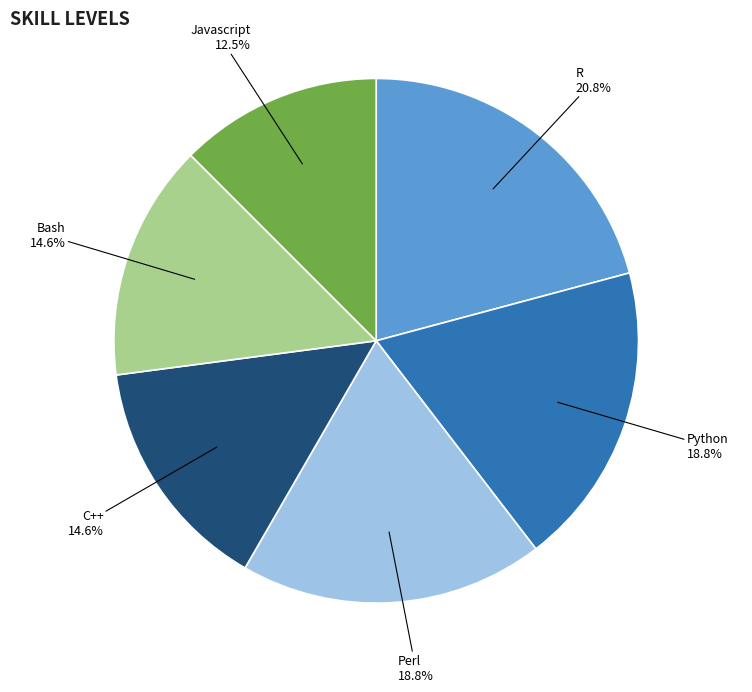

What portion of the pie excludes R?

79.2%